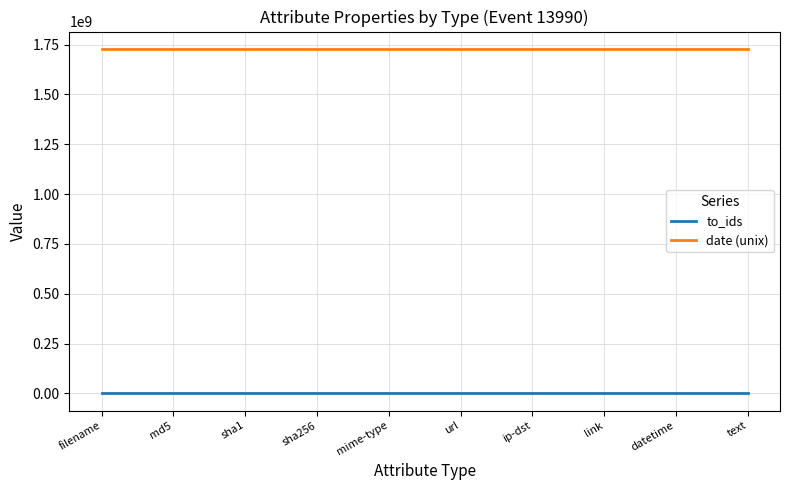

Which series has the largest total across all categories?

date (unix)